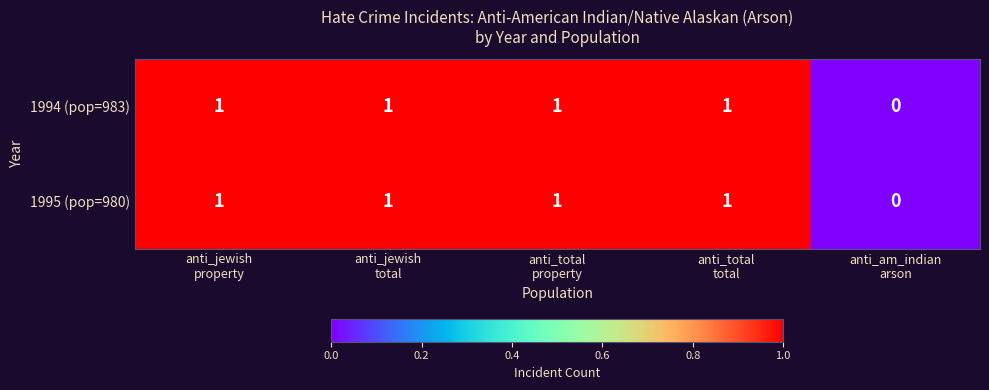

How many 1995 (pop=980) values are between 1 and 2?

4